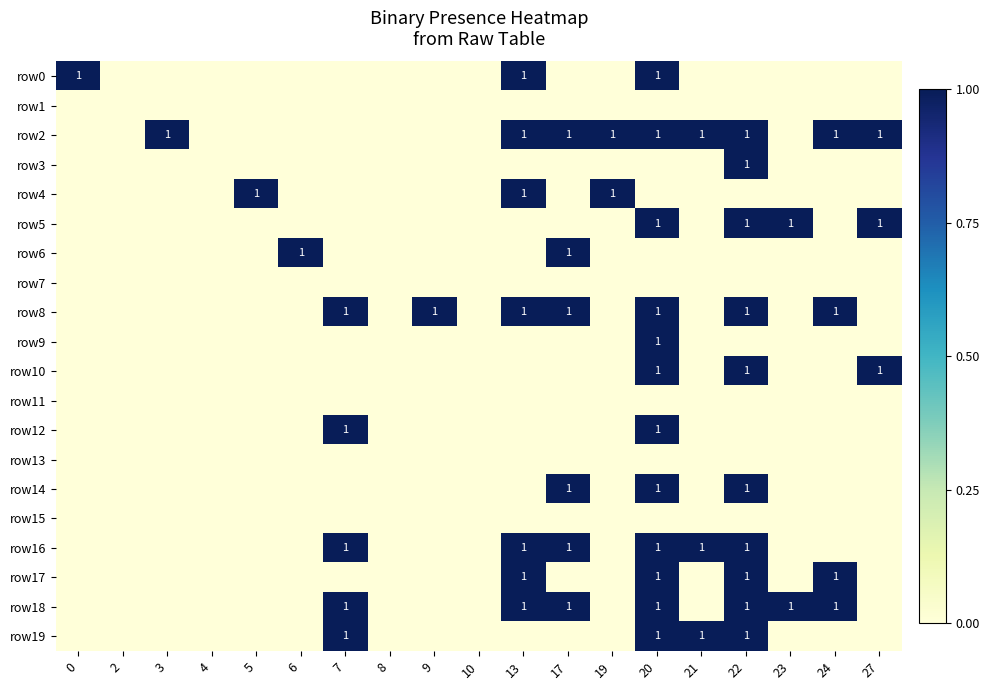

Is it true that row4 equals 1 at 19?

True